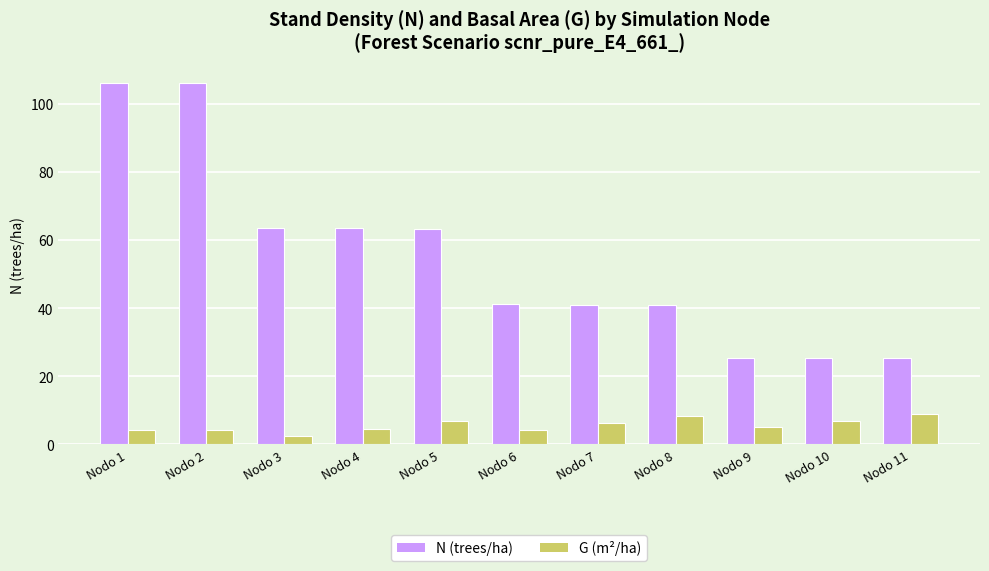

At how many categories does at least one series exceed 43?

5